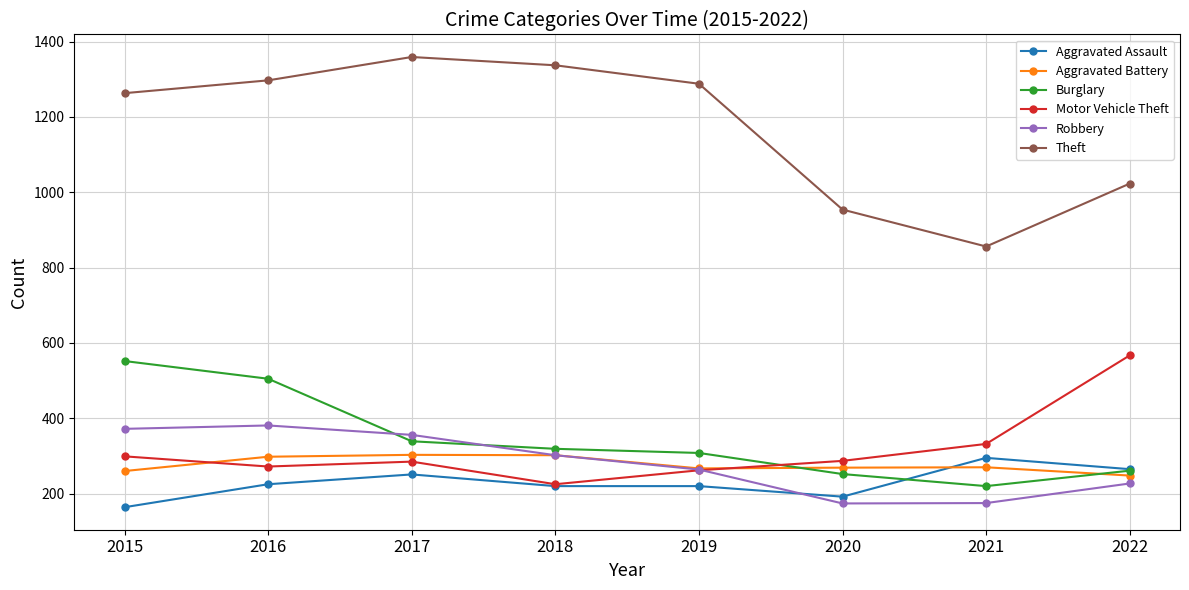

What value does the Aggravated Battery series have at 2019, to the nearest 10?

270